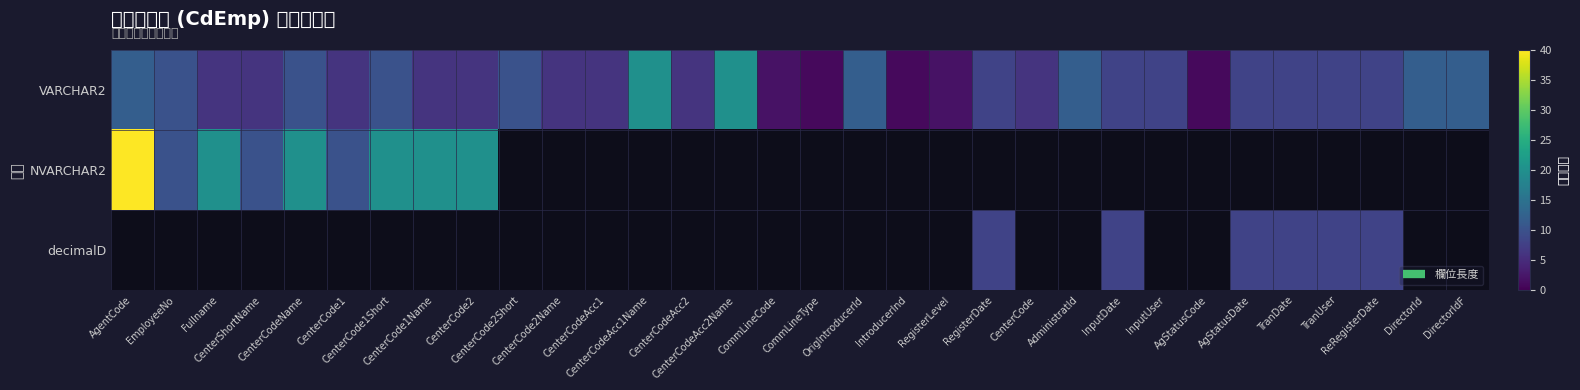

Read the VARCHAR2 value at CenterCodeAcc1Name.

20.0